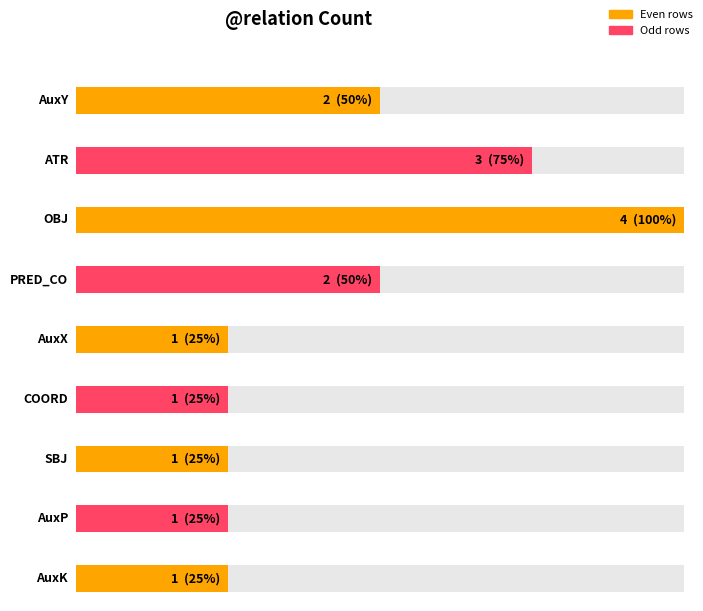

At which label is the value closest to 2?

AuxY